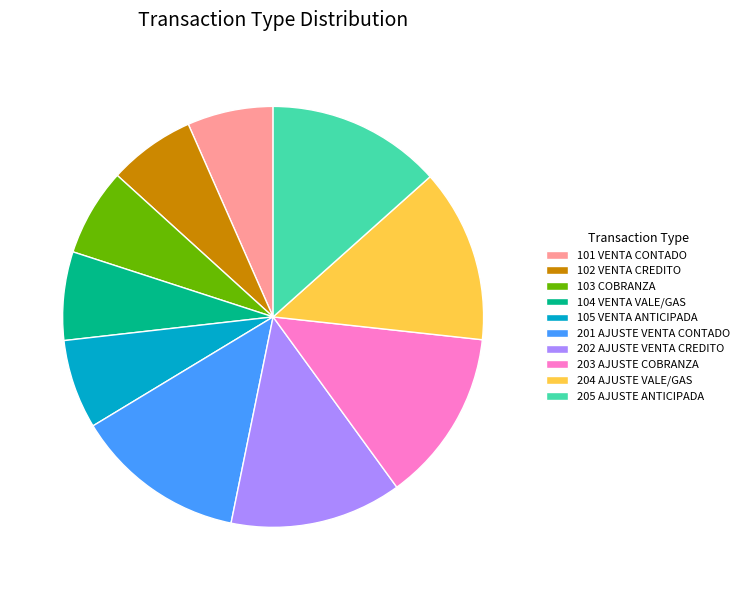

Approximately how many times larger is the value at 202 AJUSTE VENTA CREDITO compared to 101 VENTA CONTADO?

2.0